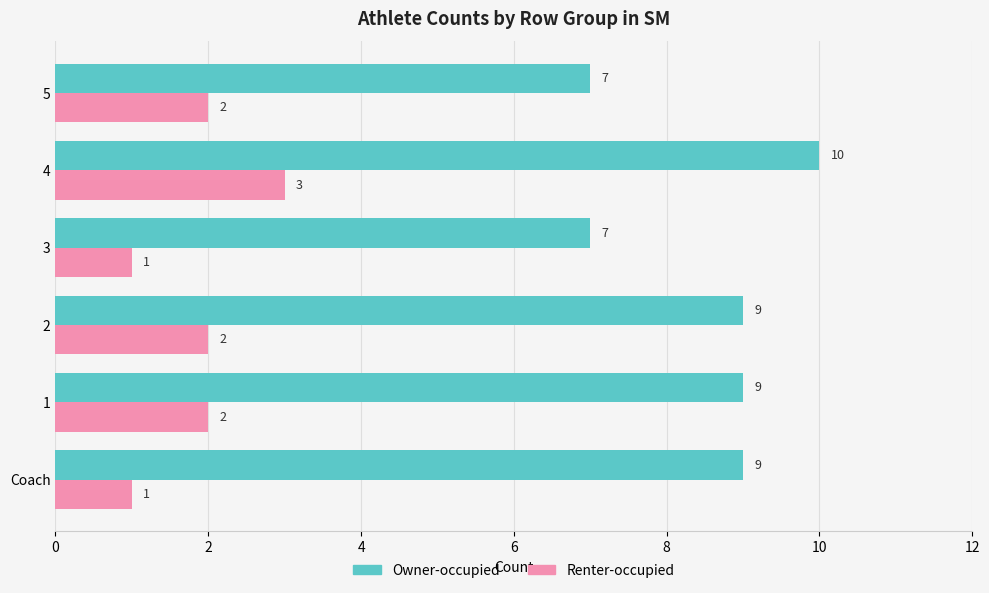

How many data points in Renter-occupied are less than 2?

2